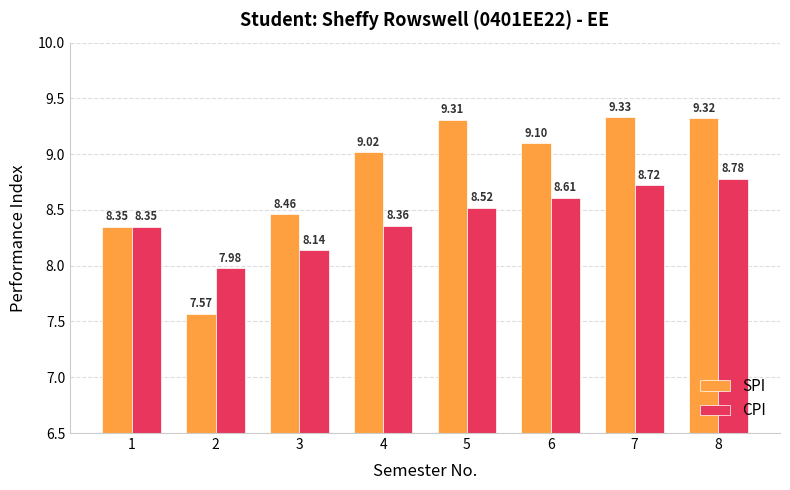

List the labels in order of SPI value, largest first.

7, 8, 5, 6, 4, 3, 1, 2